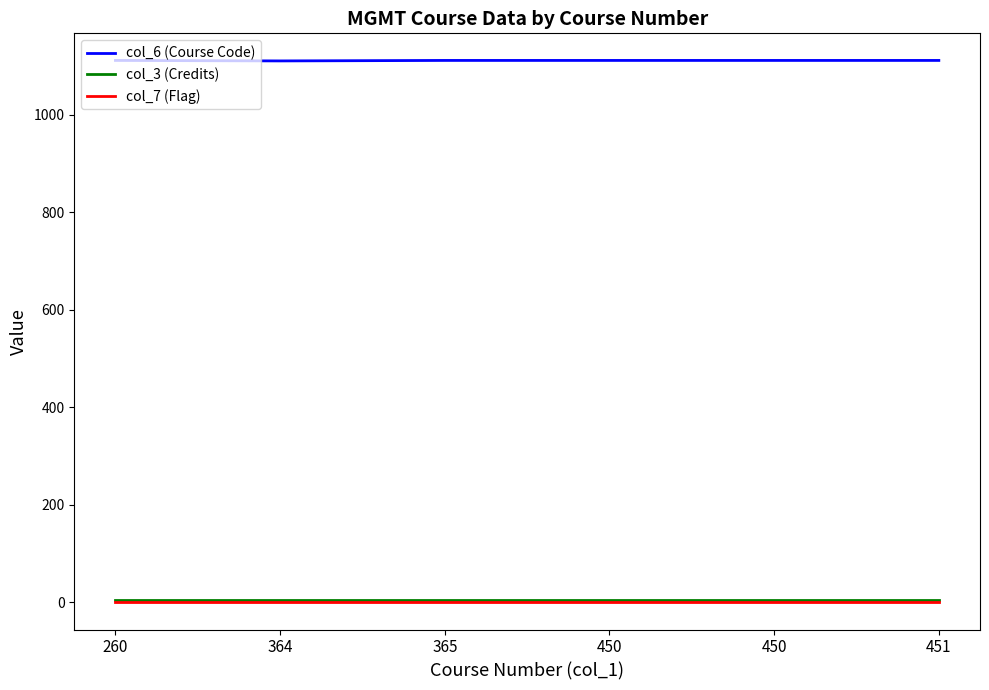

Is this an area chart (filled region under the line)?

No